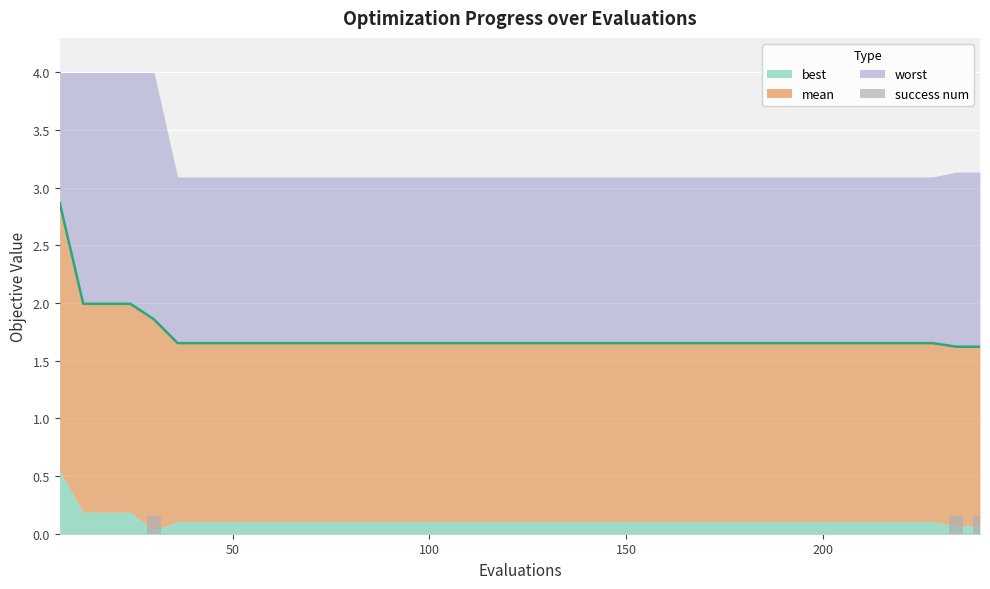

What is the difference between the maximum and minimum values in the success num series?

0.1